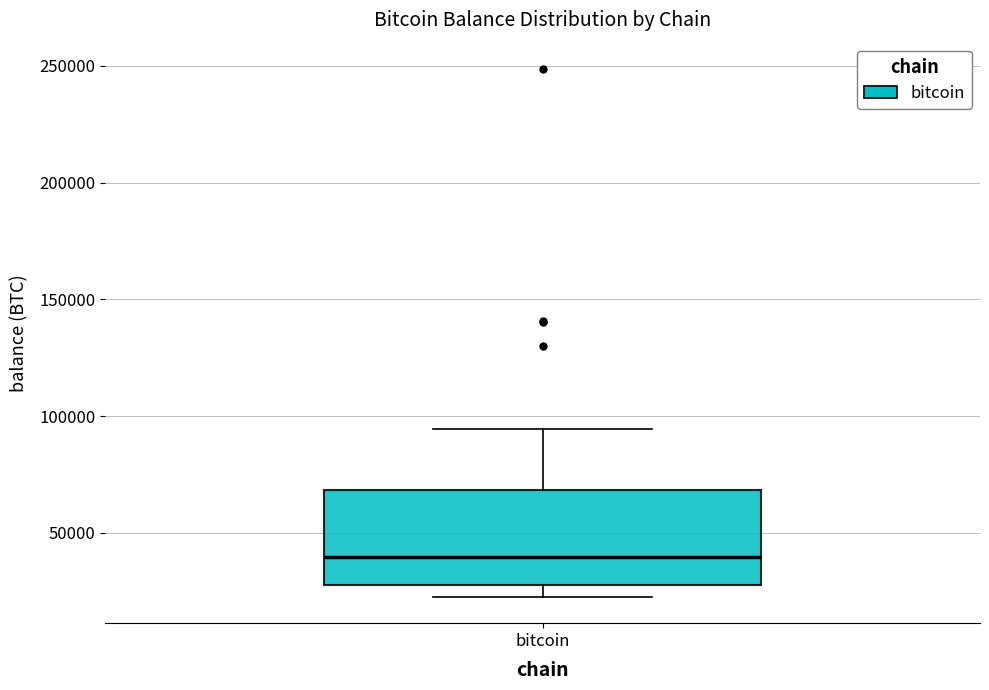

Transcribe this box plot: give where the median line is, the range the box spans, and where the two whiskers end, as read against the y-axis. The values are not printed on the chart, so give them approximately, as read against the axis.

median 40000, box 25000 to 70000, whiskers 25000 (just below the box's lower edge) to 95000